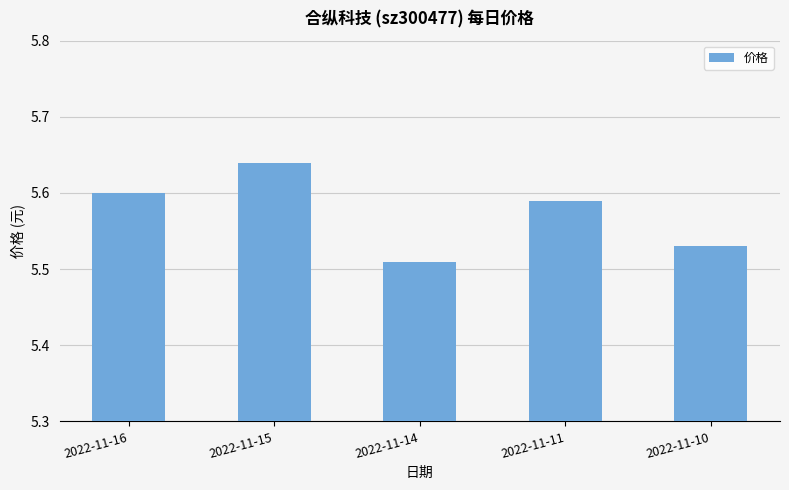

Which category has the highest value across all series?

2022-11-15